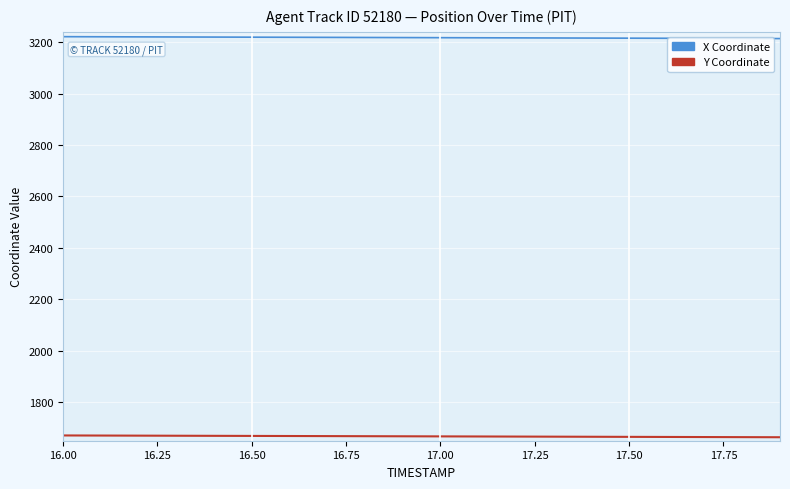

List the series in order of their peak value, highest first.

X Coordinate, Y Coordinate